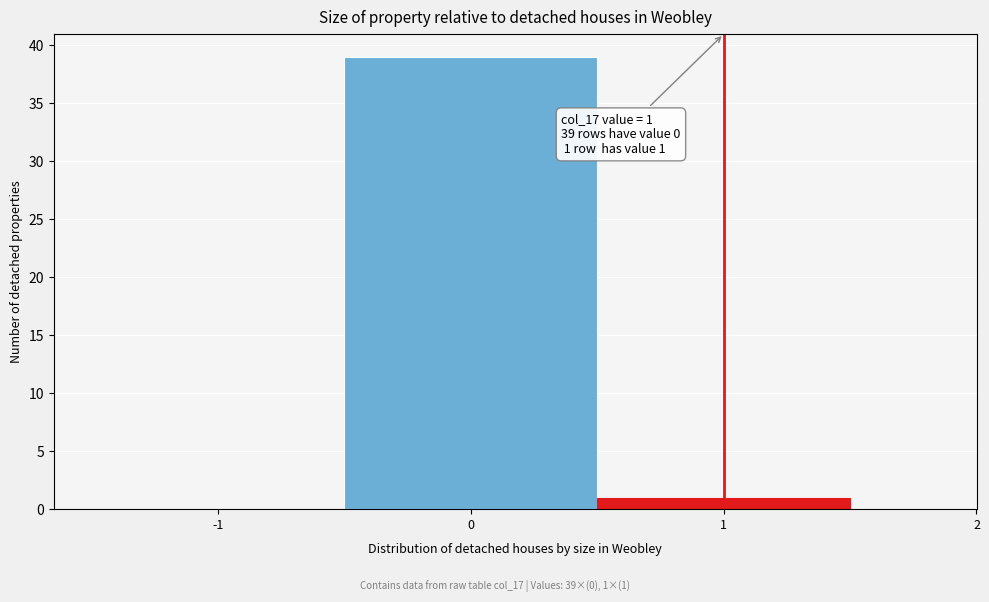

Over which range of the x-axis is the bar tallest?

-0.5 to 0.5